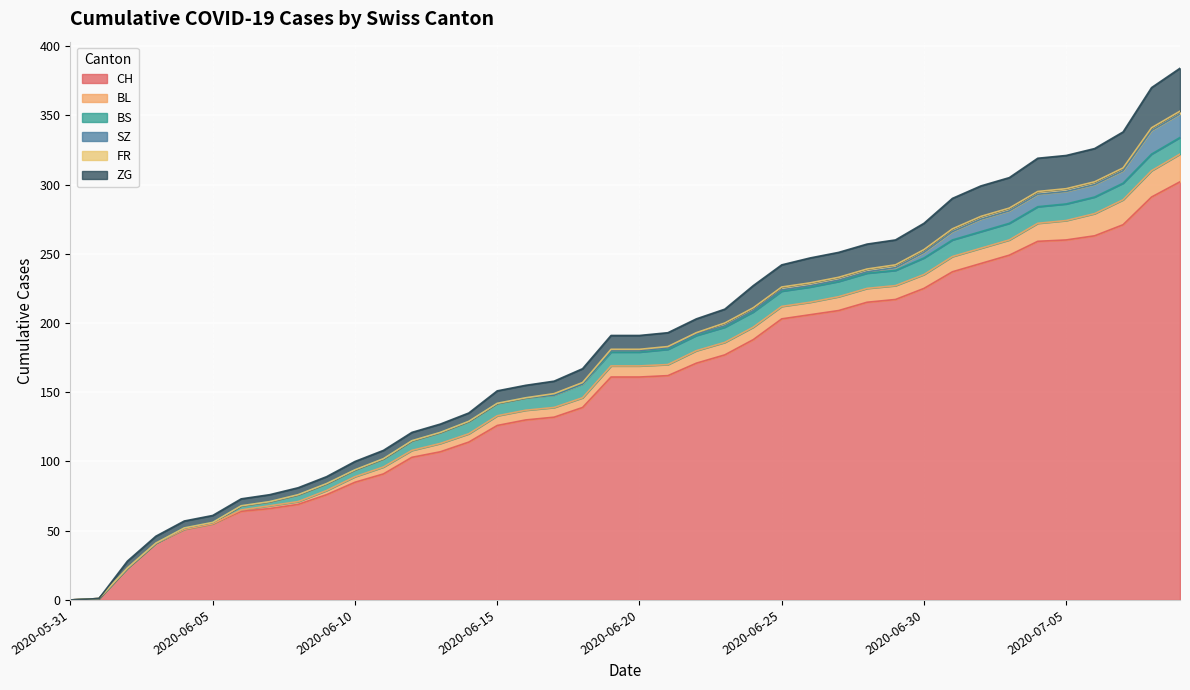

After their last crossing, which series has the higher values: BS or BL?

BL